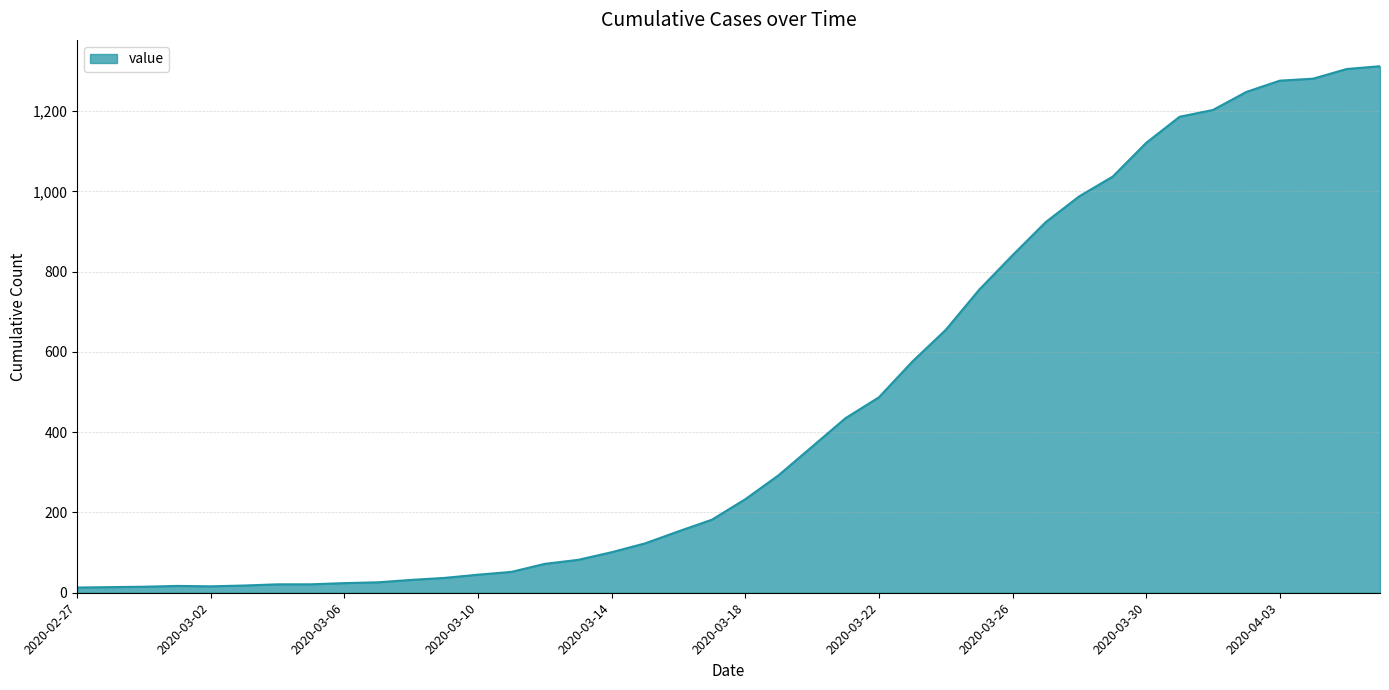

What is the difference between the maximum and minimum values?

1299